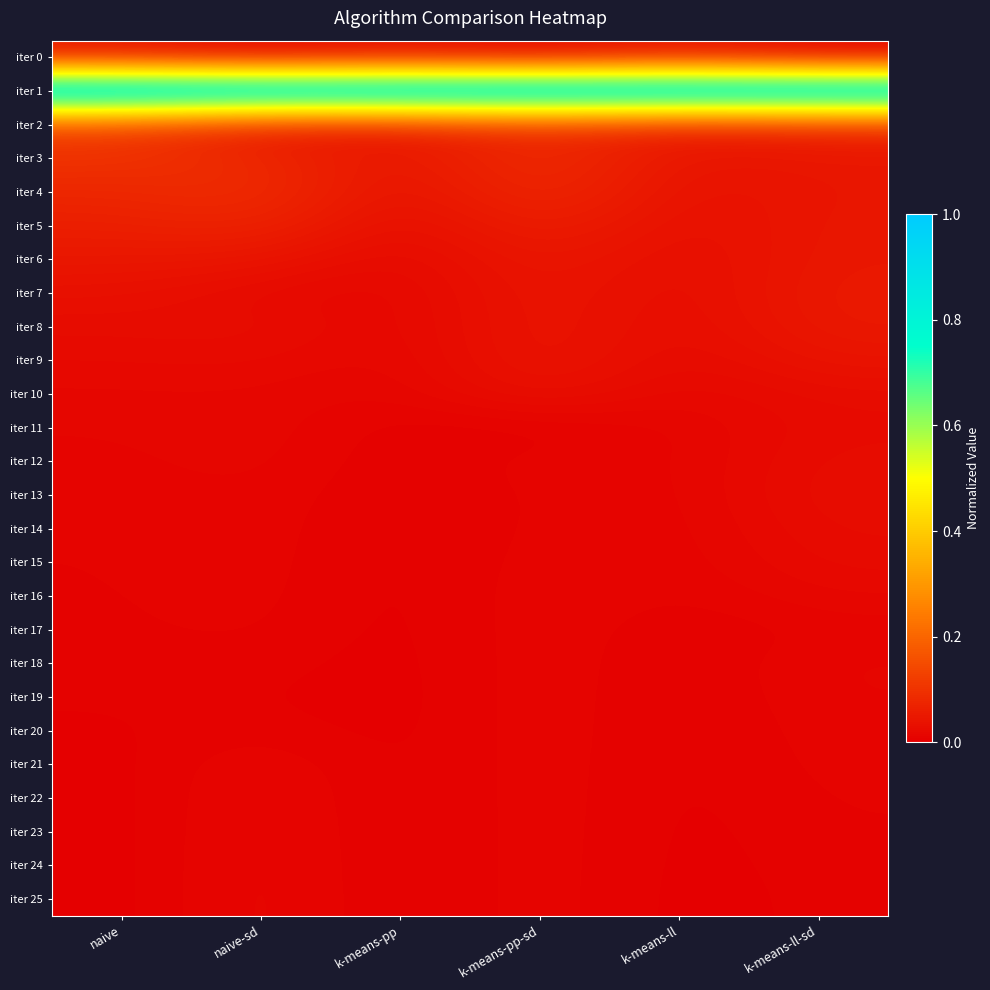

Which has a higher value, naive or k-means-pp?

naive